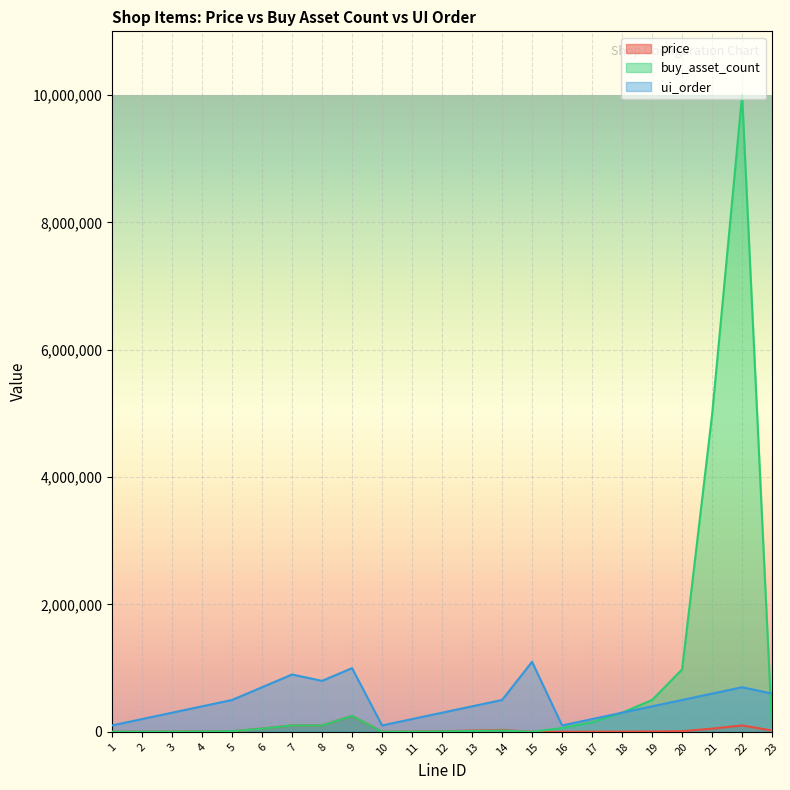

What is the value of the price point at the 7th from the left?

100000